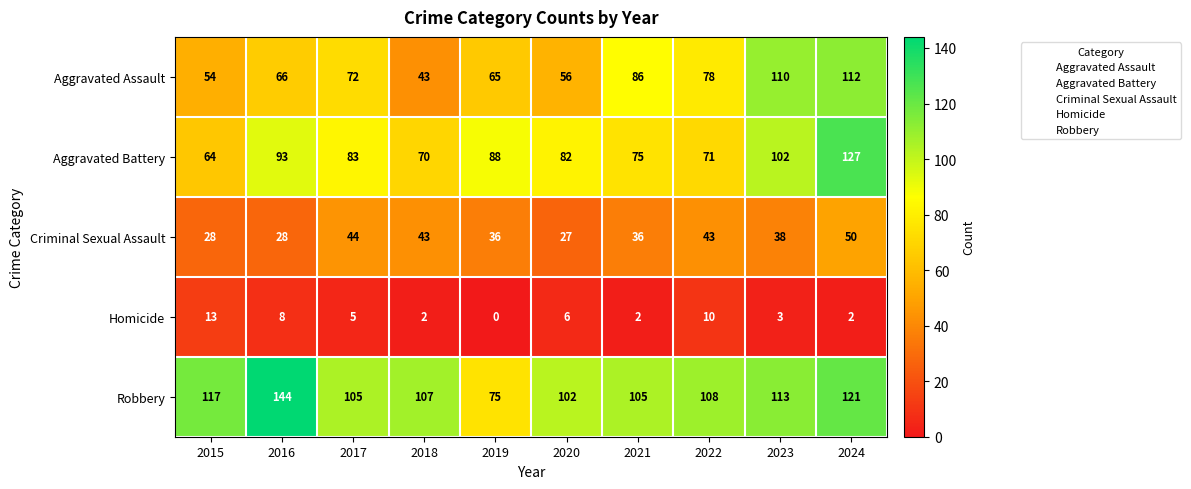

Which series changed the most between 2020 and 2021?

Aggravated Assault